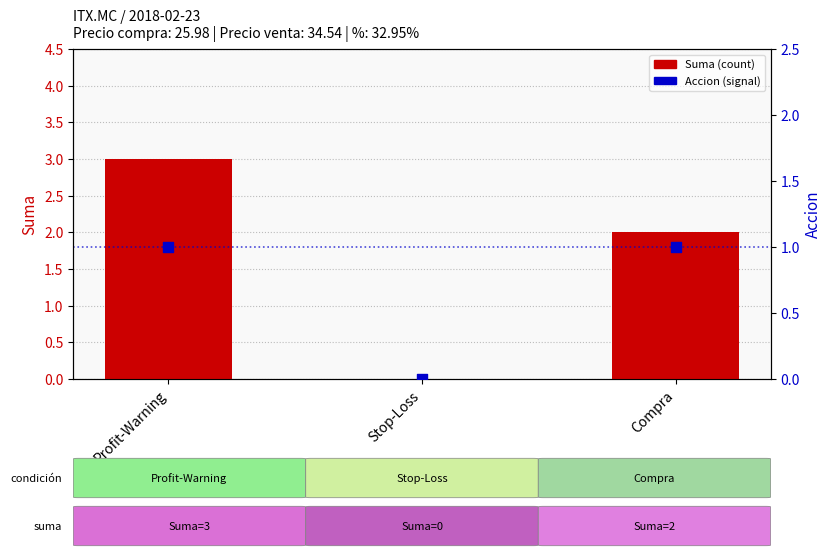

At which category is the sum across all series the highest?

Profit-Warning